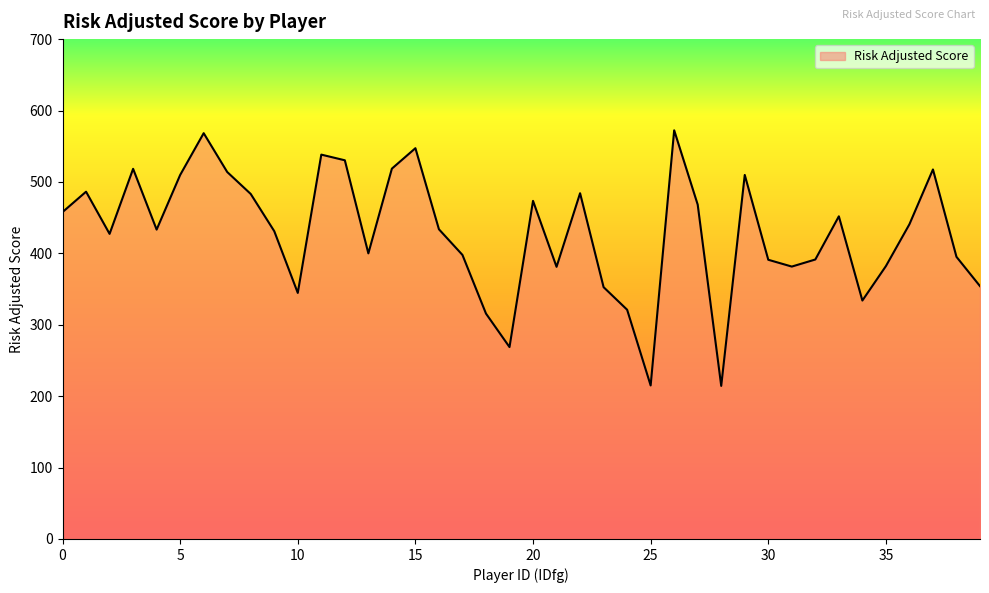

What is the minimum value shown in the chart?

214.4